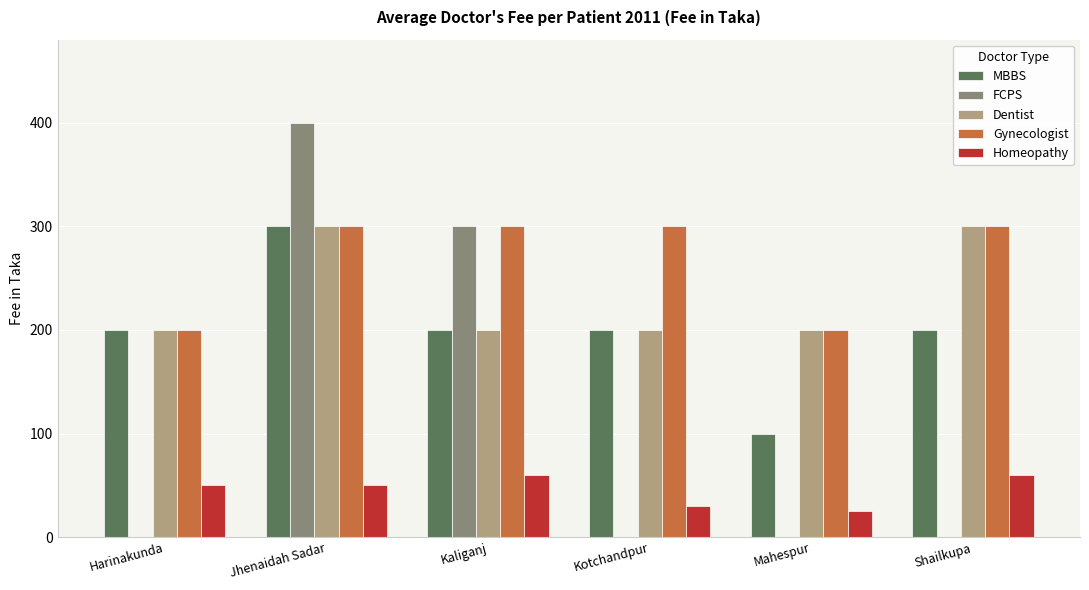

What are all the series names shown in the legend?

MBBS, FCPS, Dentist, Gynecologist, Homeopathy